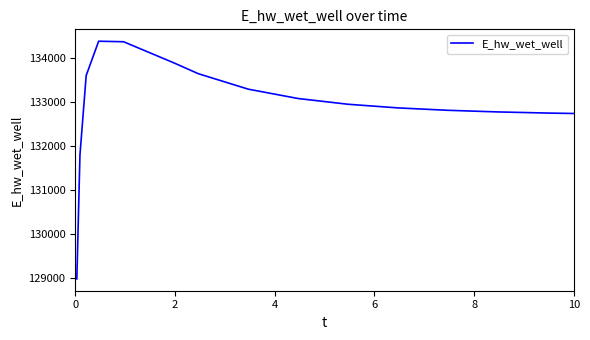

What is the difference between the maximum and minimum values?

5396.7